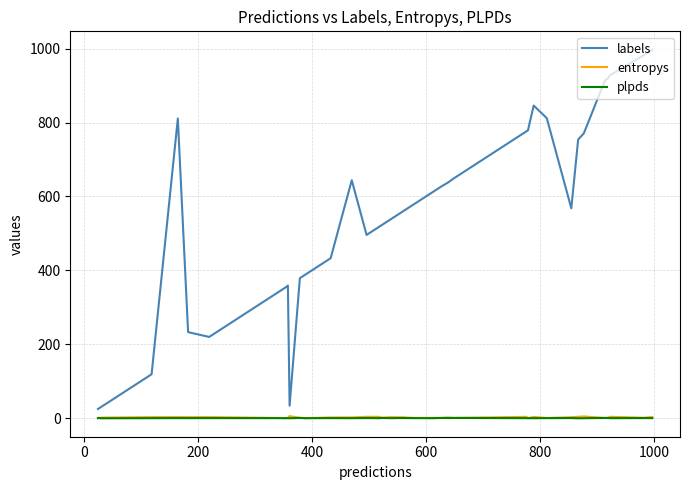

Which series has the largest total across all categories?

labels